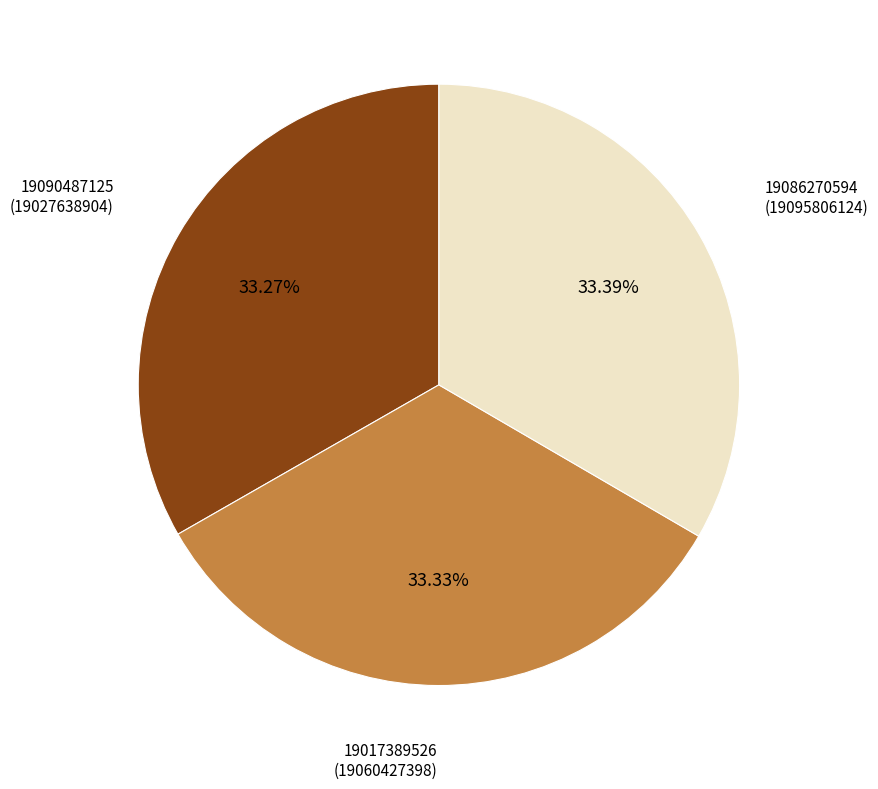

Does any single category account for the majority?

No